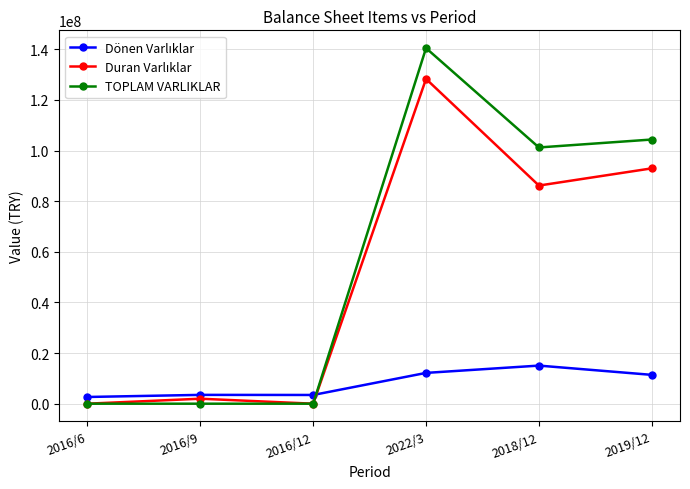

True or false: TOPLAM VARLIKLAR has more than 0 points higher than both neighbors.

True